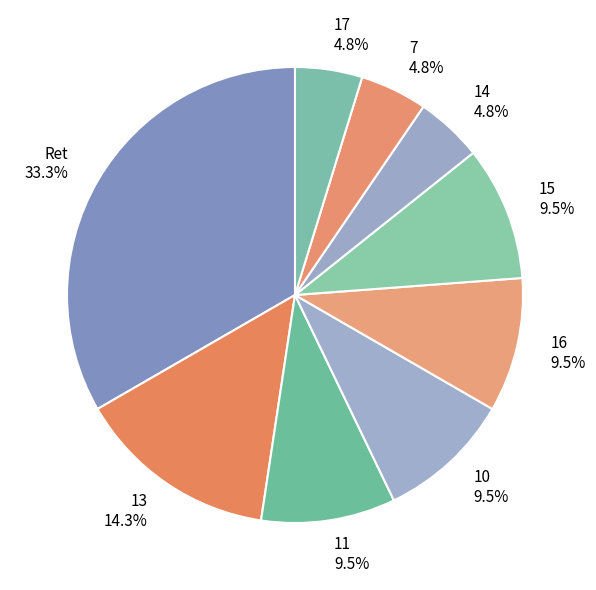

The Ret slice represents 20% of the pie. True or false?

False